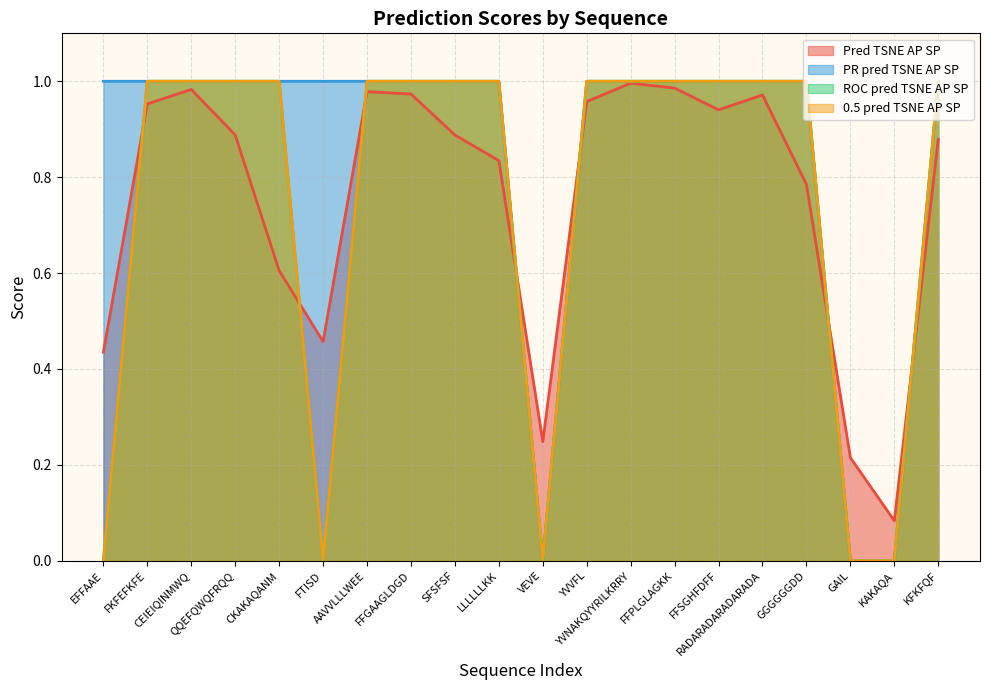

True or false: ROC pred TSNE AP SP and 0.5 pred TSNE AP SP intersect in this chart.

False